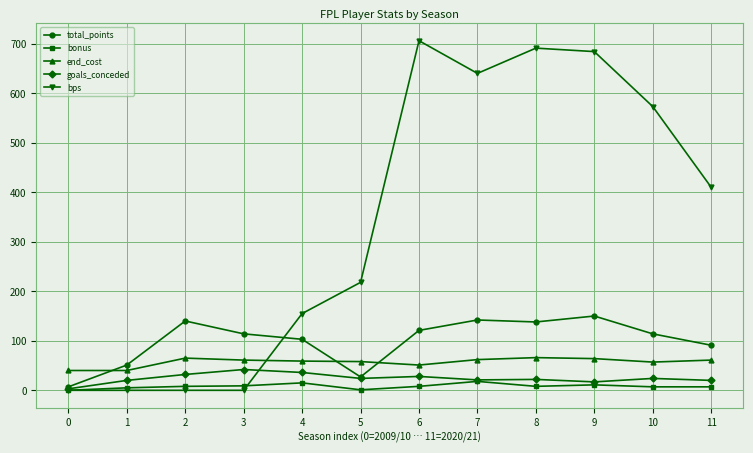

Rank the series at 10 from highest to lowest value.

bps, total_points, end_cost, goals_conceded, bonus